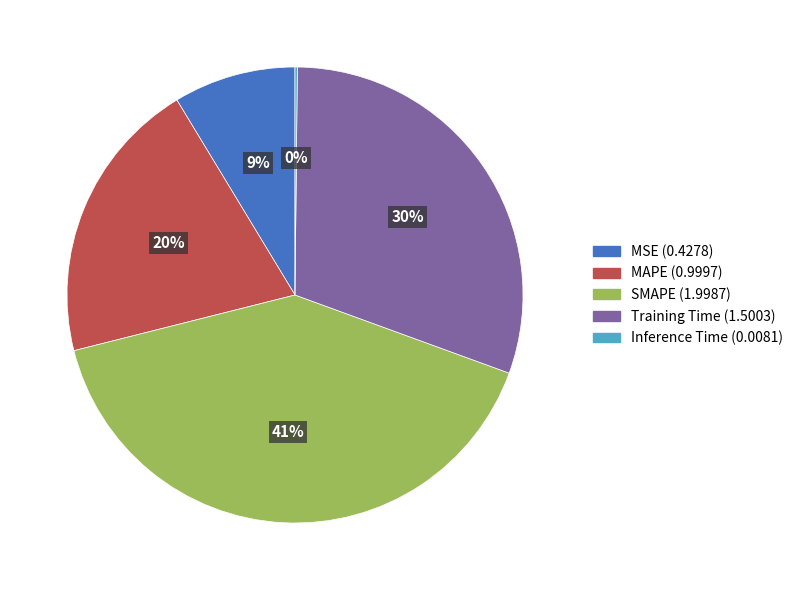

Is it true that MSE is 1% of the pie?

False